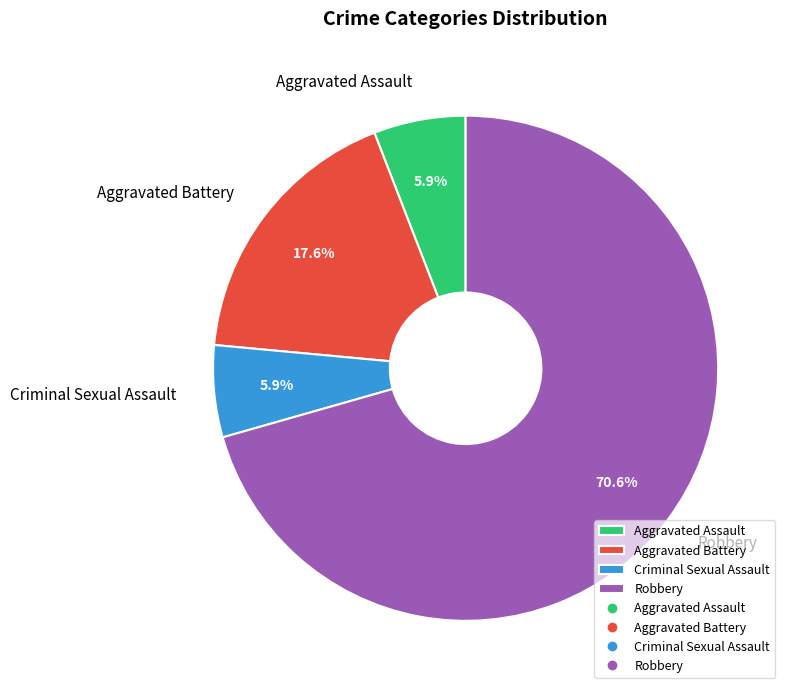

To the nearest percent, what portion does Criminal Sexual Assault represent?

6%